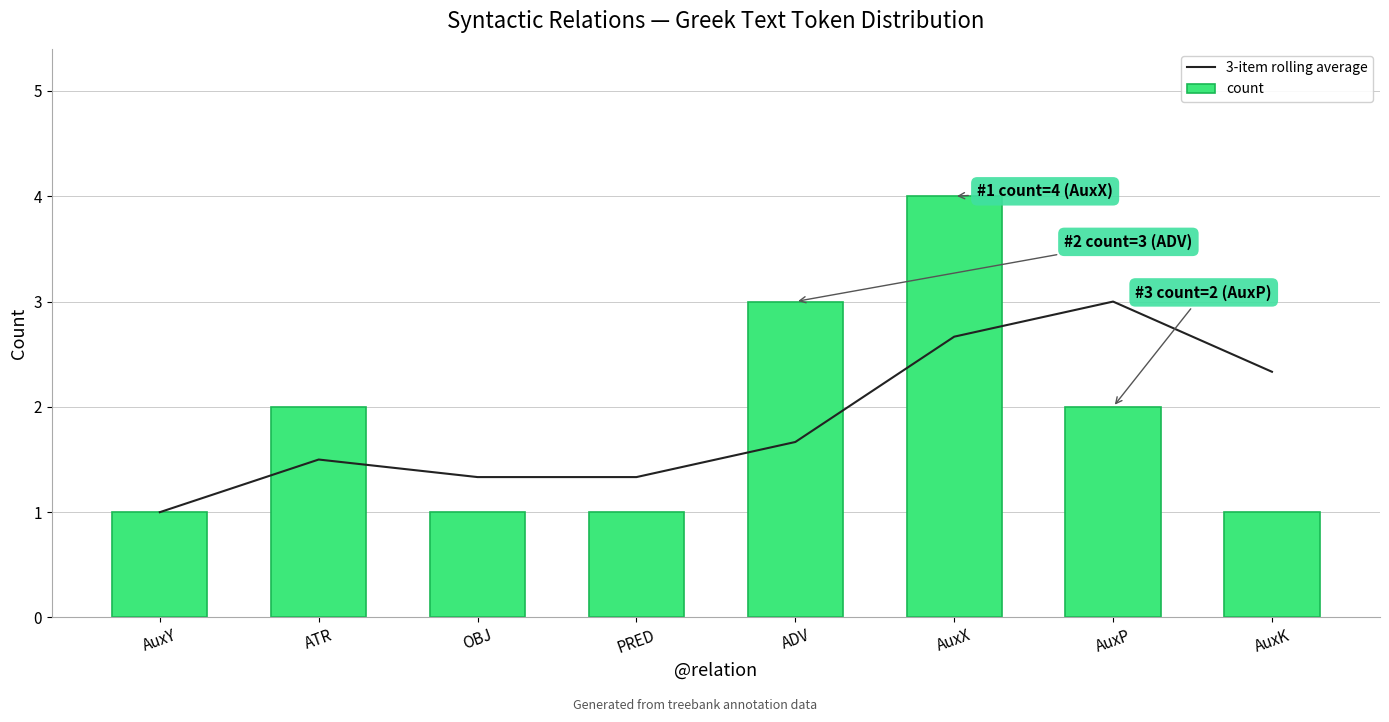

How many count values are between 1 and 3?

7